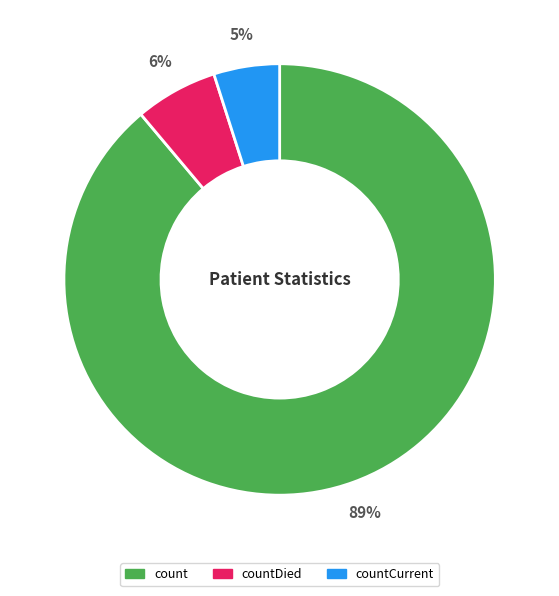

To the nearest percent, what is the average slice percentage?

33%